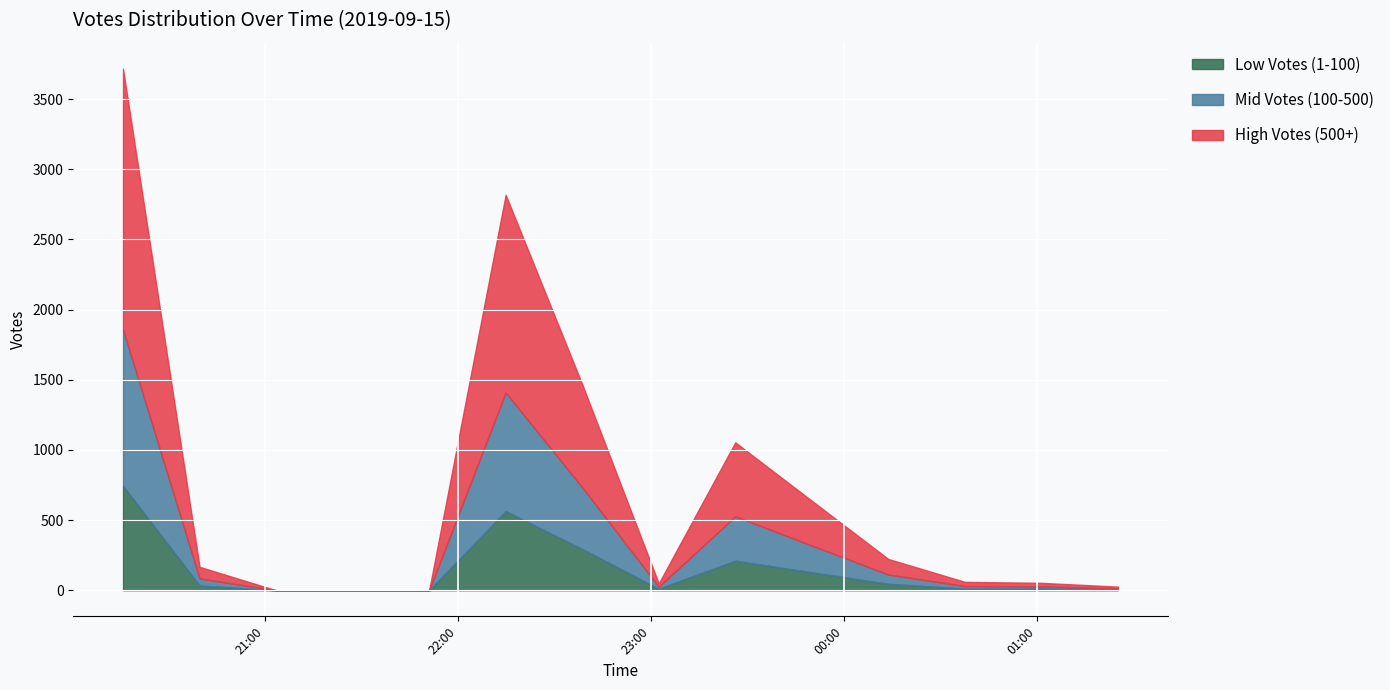

How many categories are shown in the chart?

23